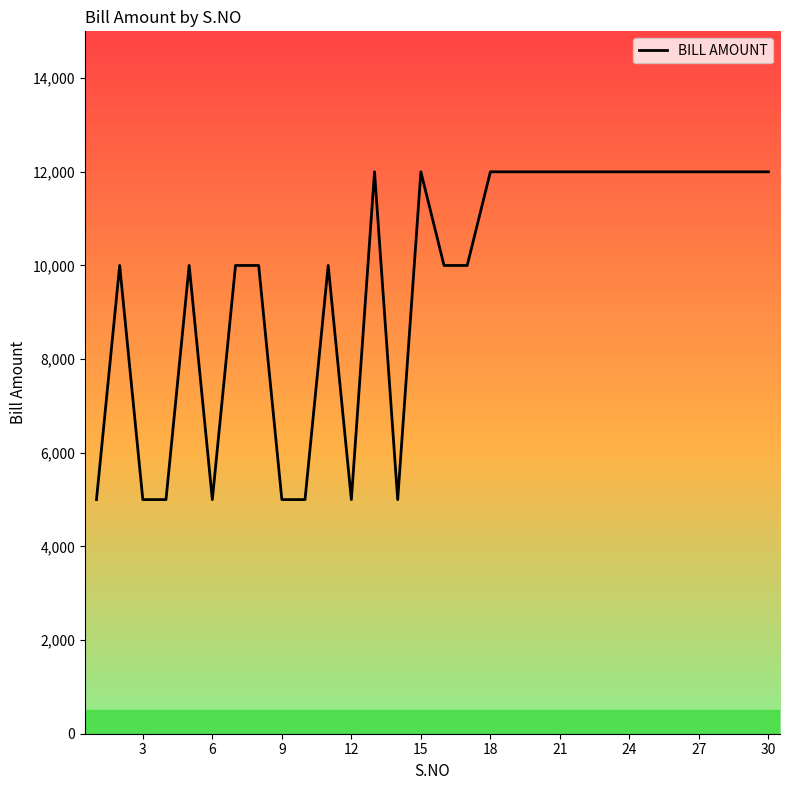

What is the greatest value displayed?

12000